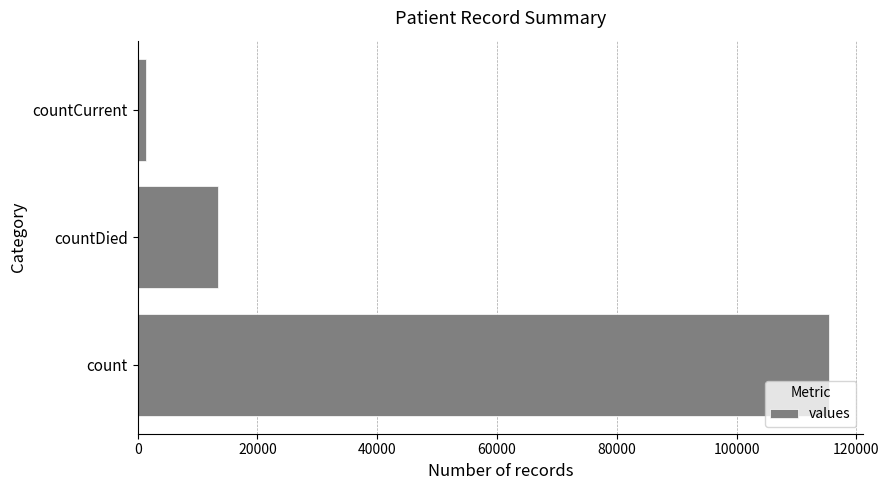

Reading bottom to top, list all the values displayed in this chart.

count=115379	countDied=13343	countCurrent=1383